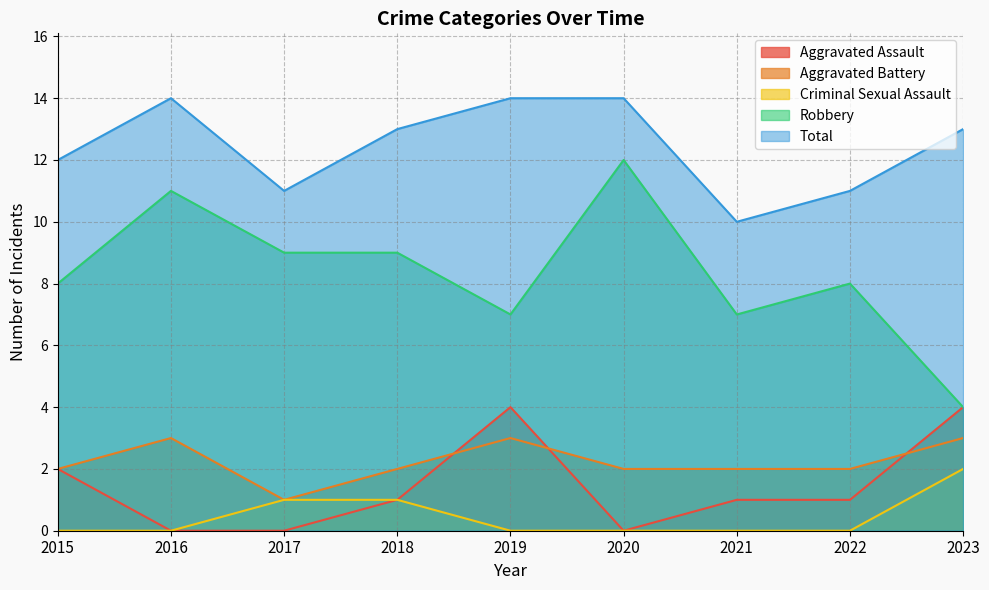

Between which two adjacent categories do Aggravated Battery and Aggravated Assault first intersect?

2018 and 2019